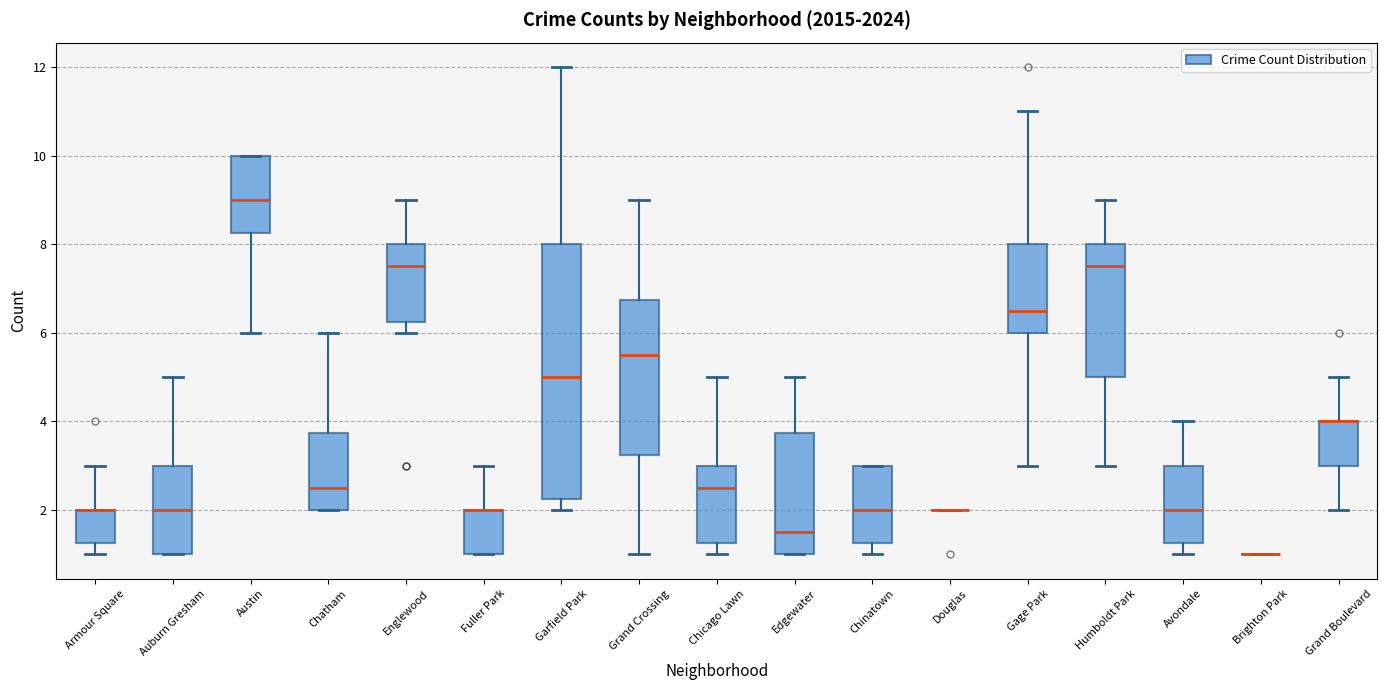

Where is the upper edge of the box for Englewood on the y-axis? The values are not printed on the chart, so give them approximately, as read against the axis.

8.0